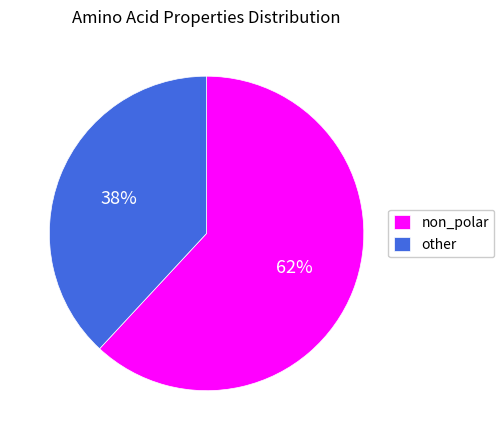

Approximately how many times larger is the value at other compared to non_polar?

0.6